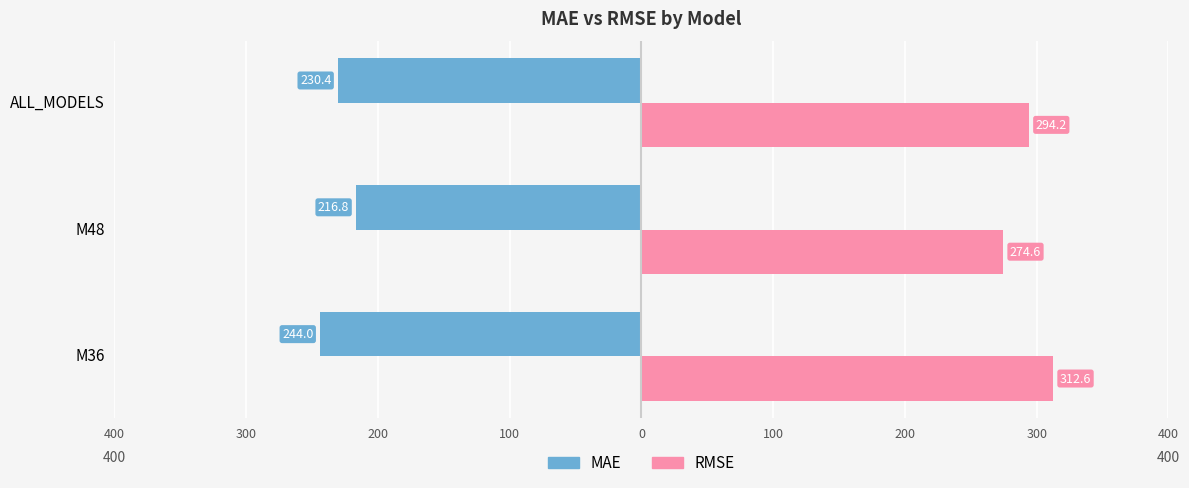

What are all the series names shown in the legend?

MAE, RMSE